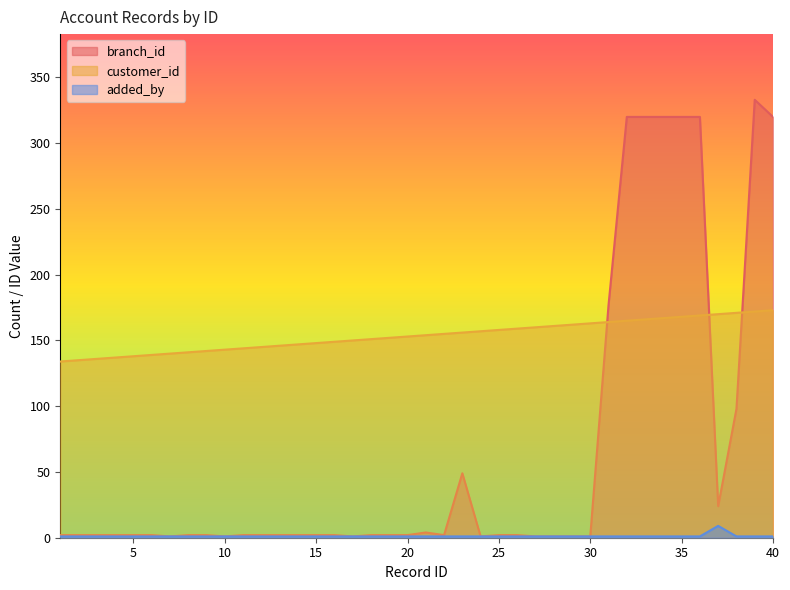

The value of added_by at 17 is 1. True or false?

True